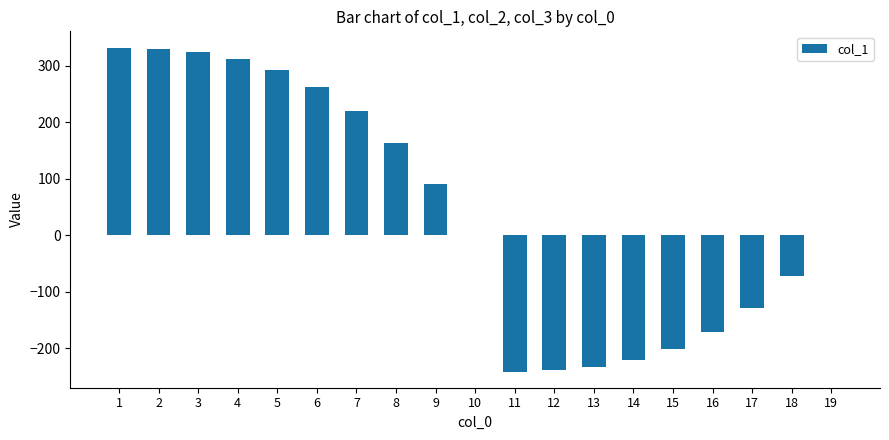

What is the average value?

42.9